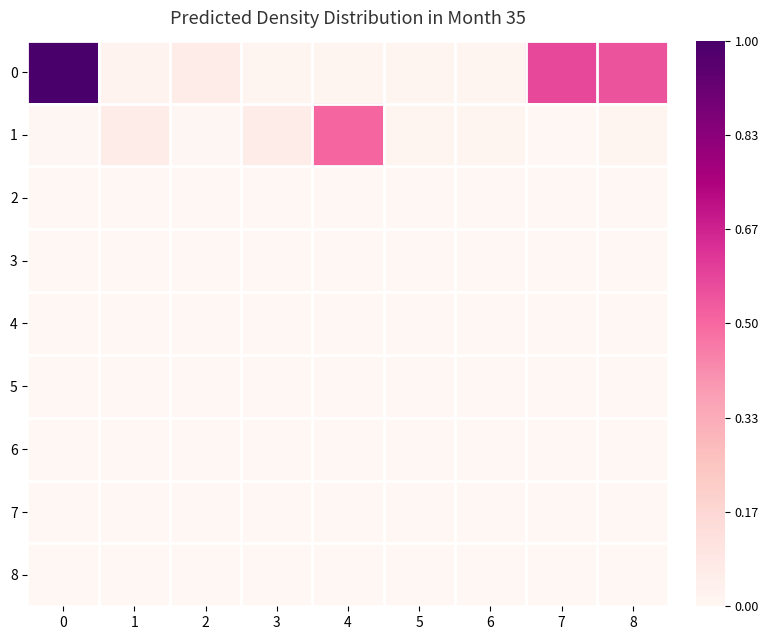

Between 3 and 6, which series saw the biggest shift?

1